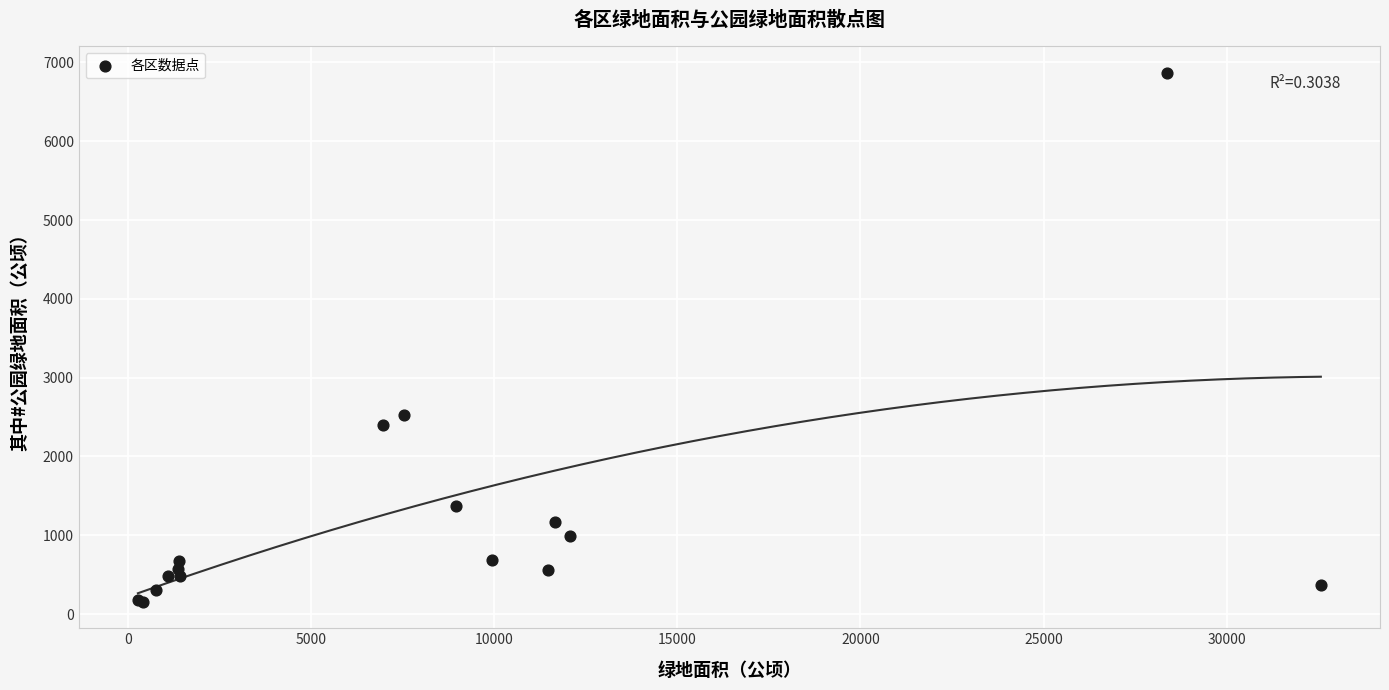

What Y value in the scatter plot is closest to 3512?

2529.2